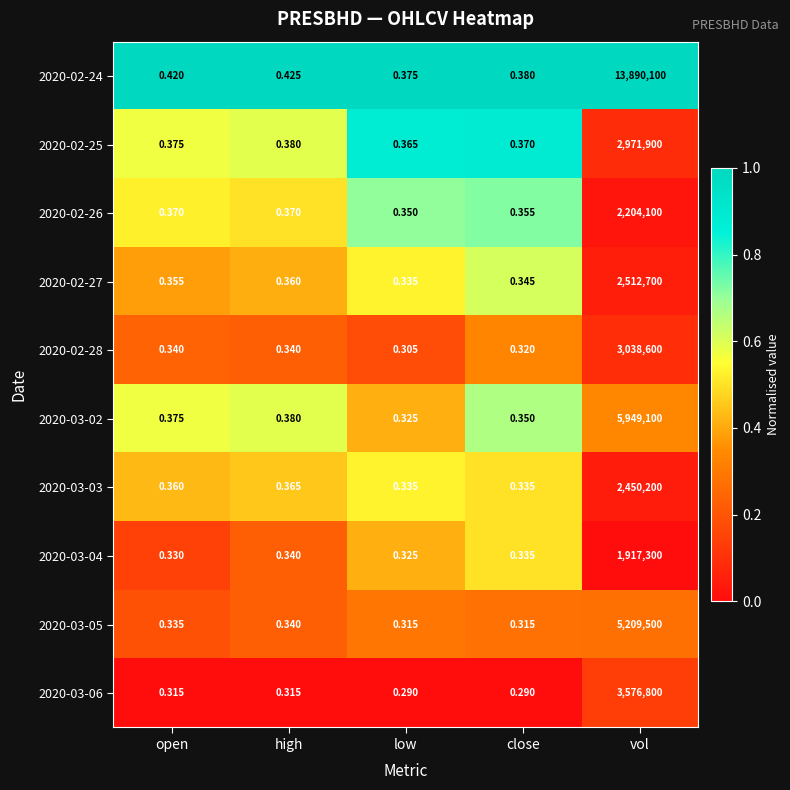

At which category is the sum across all series the highest?

vol